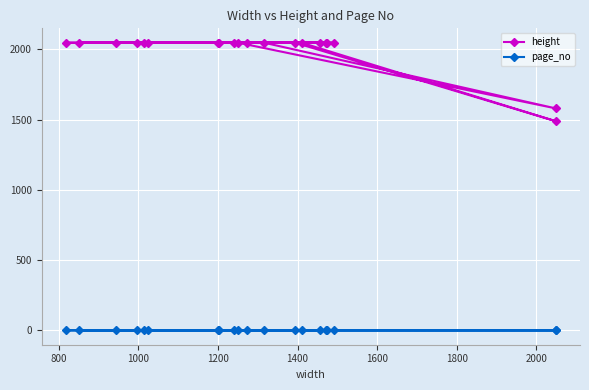

True or false: page_no and height intersect in this chart.

False